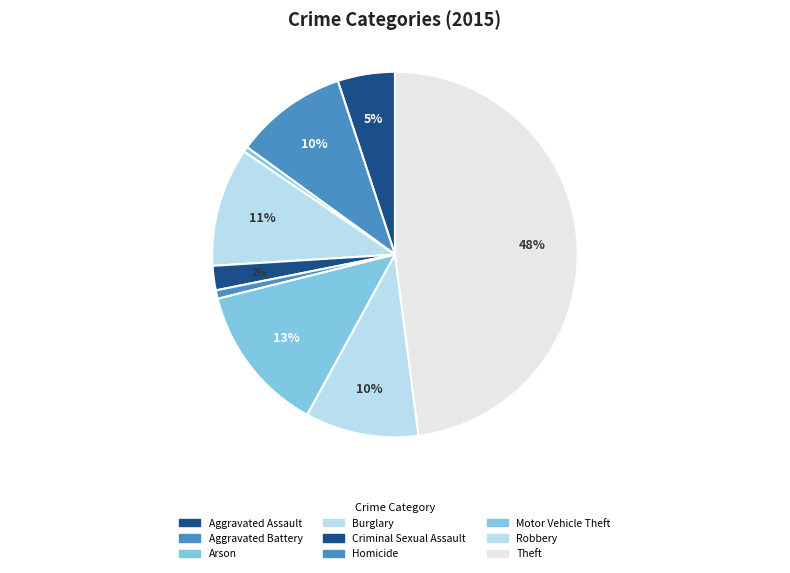

To the nearest percent, what is the difference between the largest and smallest slice percentages?

47%